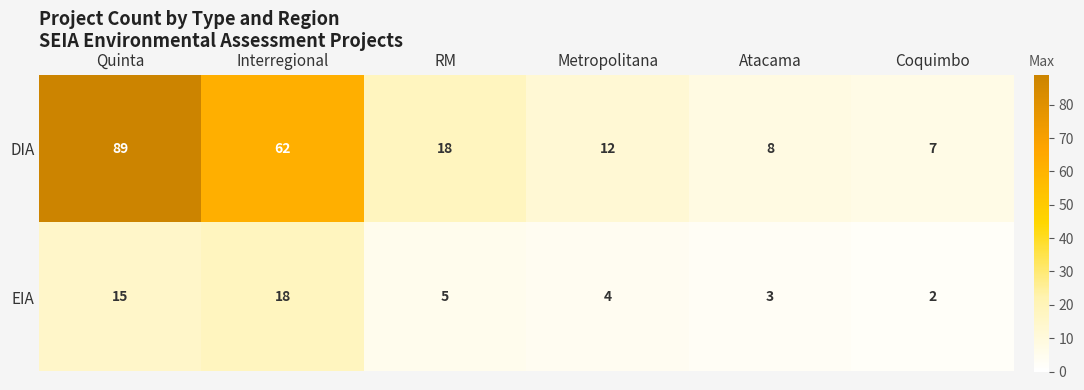

Which series has the largest total across all categories?

DIA